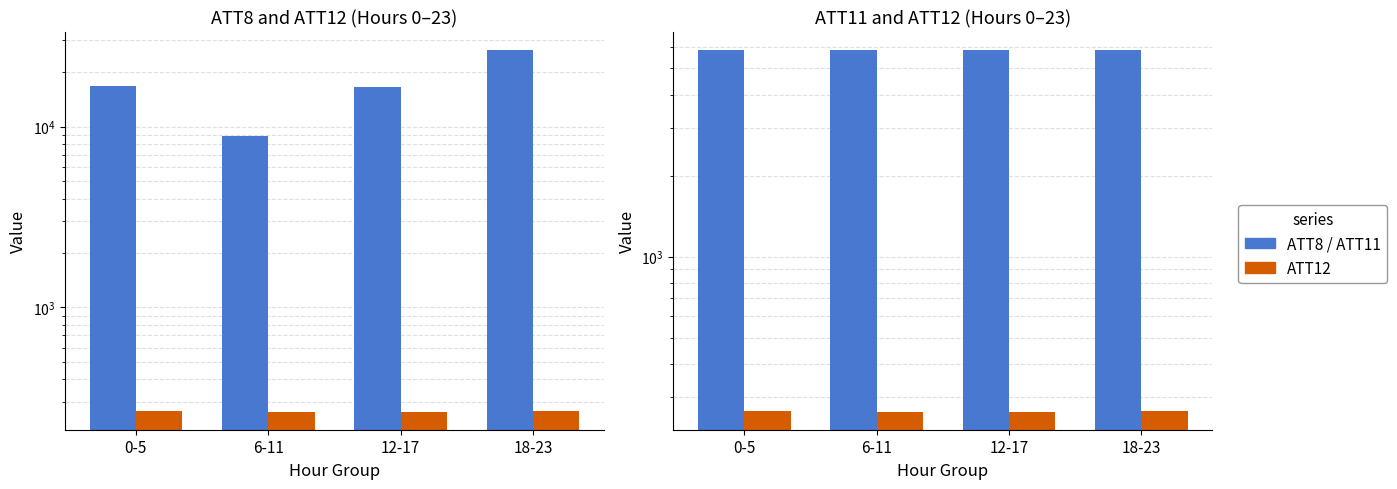

Reading right to left, what are all the values shown in this chart?

ATT8: 18-23=26683.3	12-17=16600.0	6-11=8866.7	0-5=16883.3
ATT12: 18-23=265.6	12-17=265.2	6-11=265.3	0-5=265.6
ATT11: 18-23=5838.6	12-17=5855.5	6-11=5857.8	0-5=5875.1